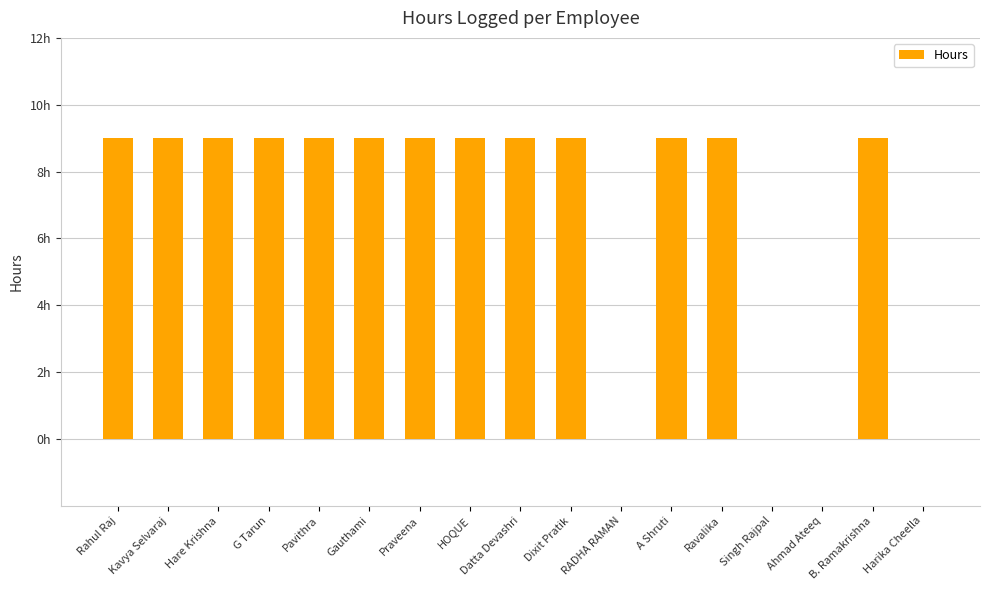

Is it true that the value at Kavya Selvaraj is 9?

True